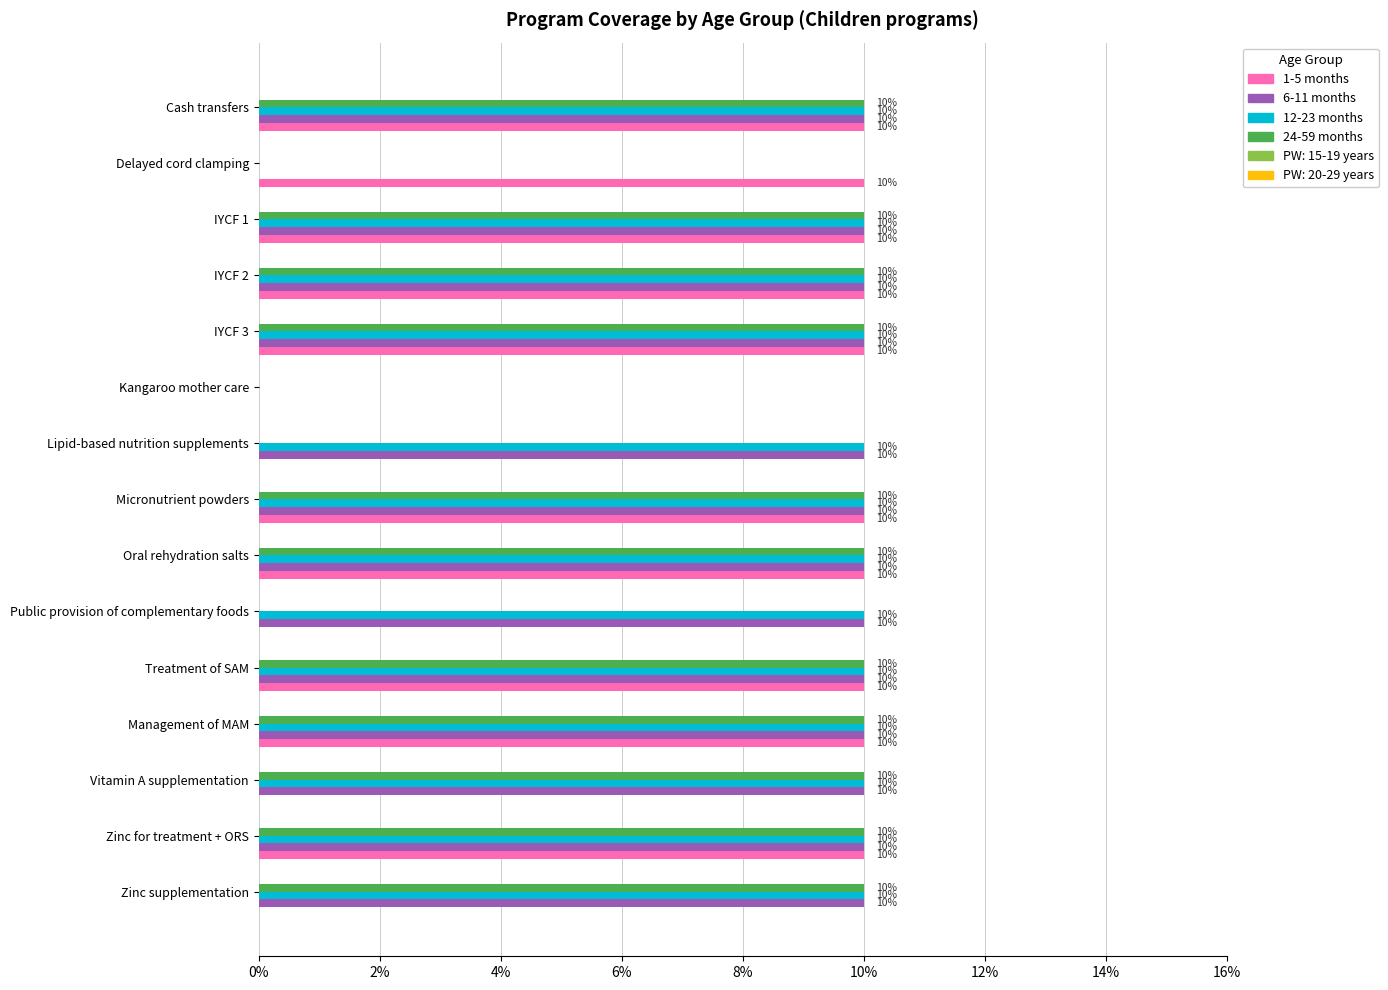

How many 6-11 months values are between 10 and 11?

13